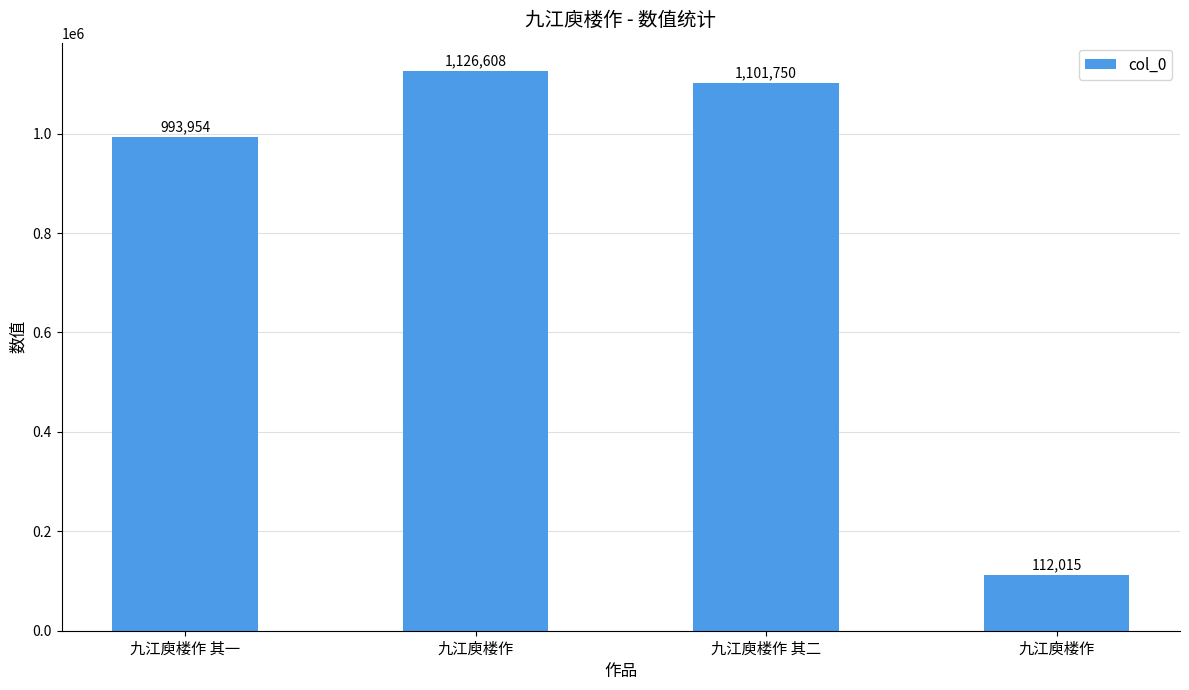

Does the chart contain any negative values?

No